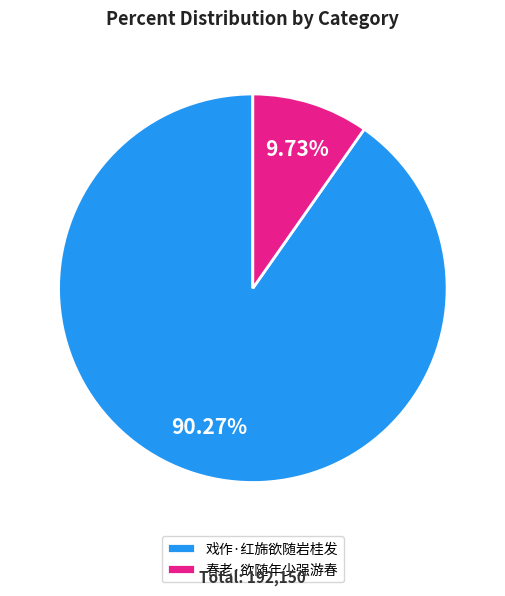

Approximately how many times larger is the value at 戏作·红旆欲随岩桂发 compared to 春老·欲随年少强游春?

9.3